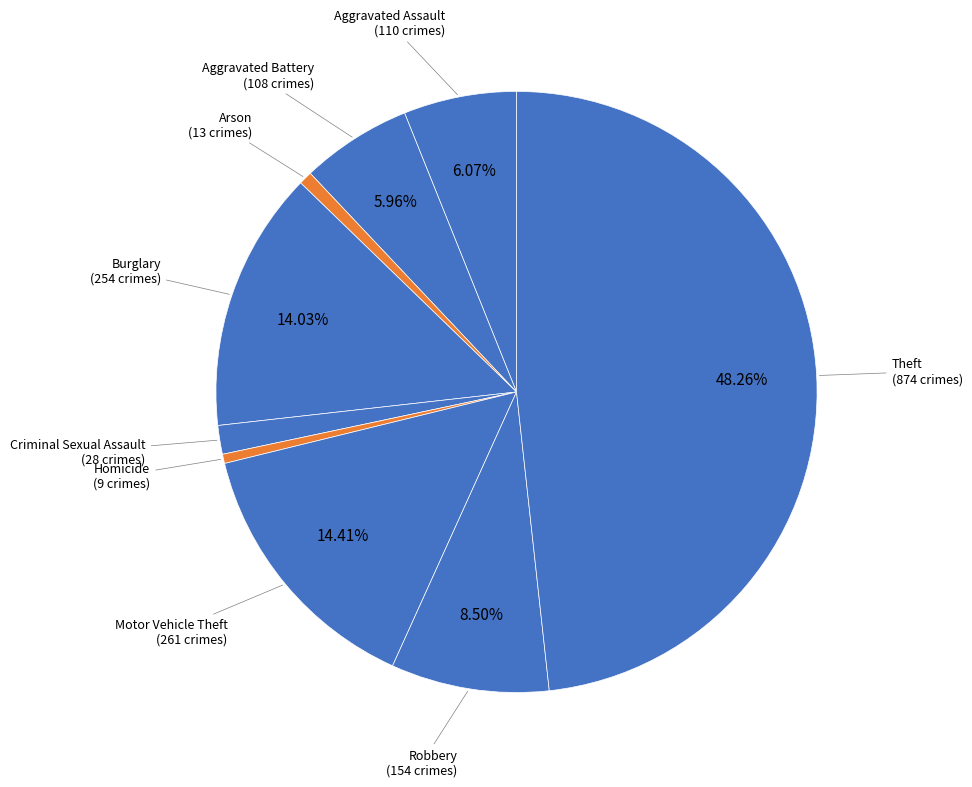

How many segments does this pie chart have?

9